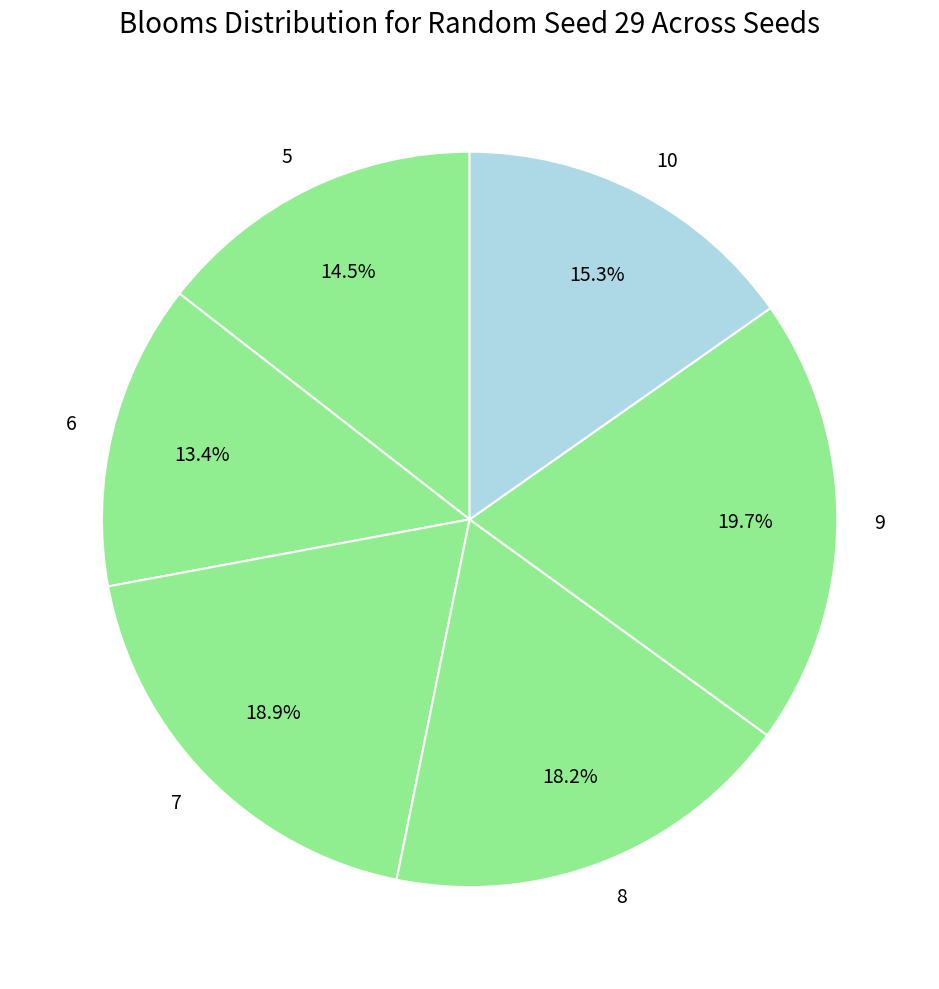

Does 5 account for over 50% of the chart?

No